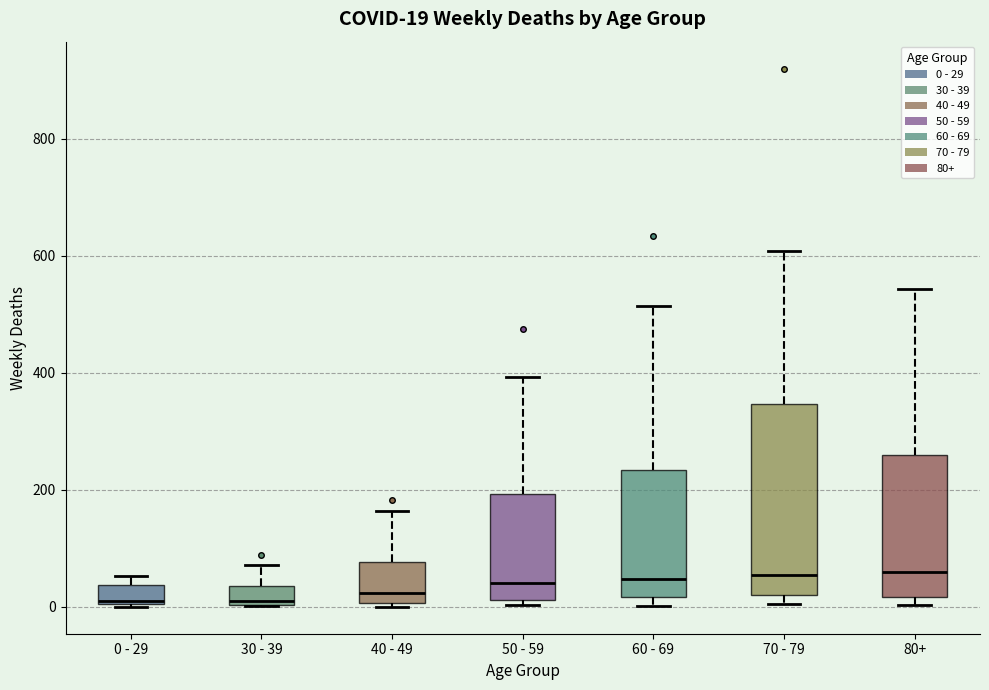

Which box is the tallest, from its lower edge to its upper edge?

70 - 79